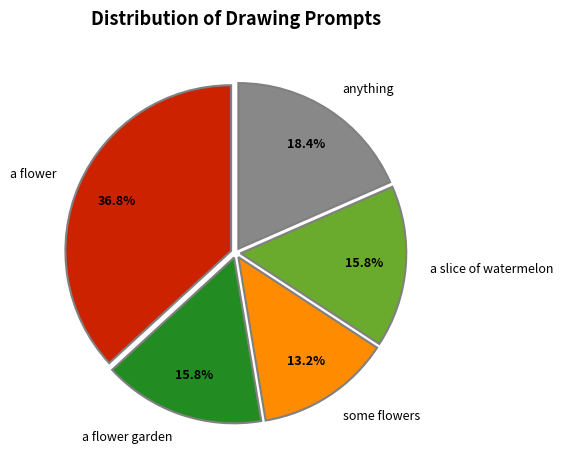

Between a flower and a slice of watermelon, which is larger?

a flower